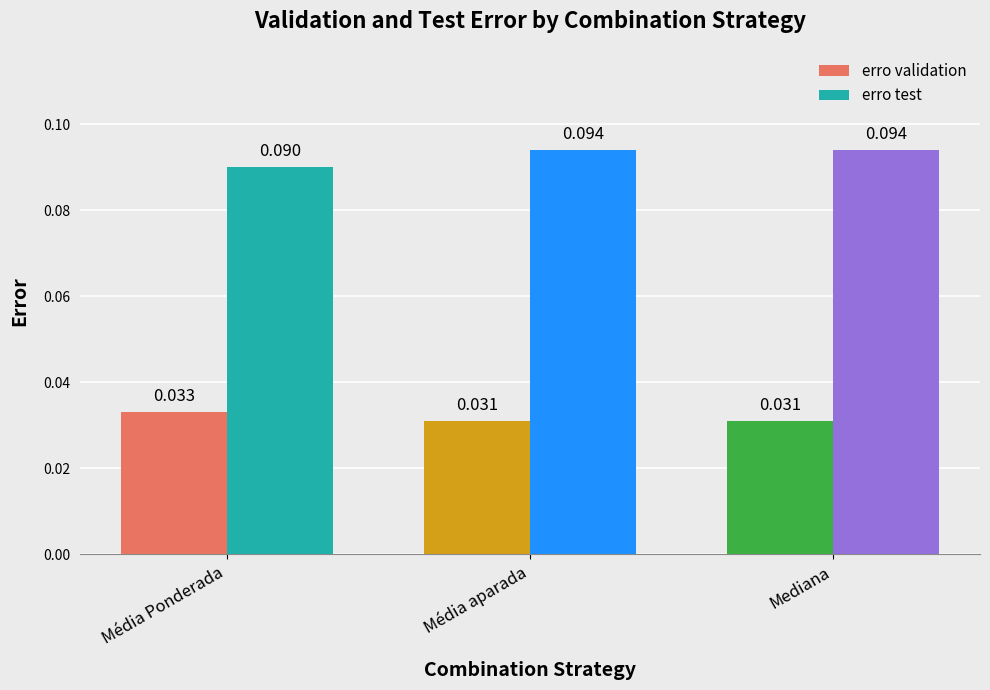

True or false: erro test has a value of 0.0 at Média Ponderada.

False